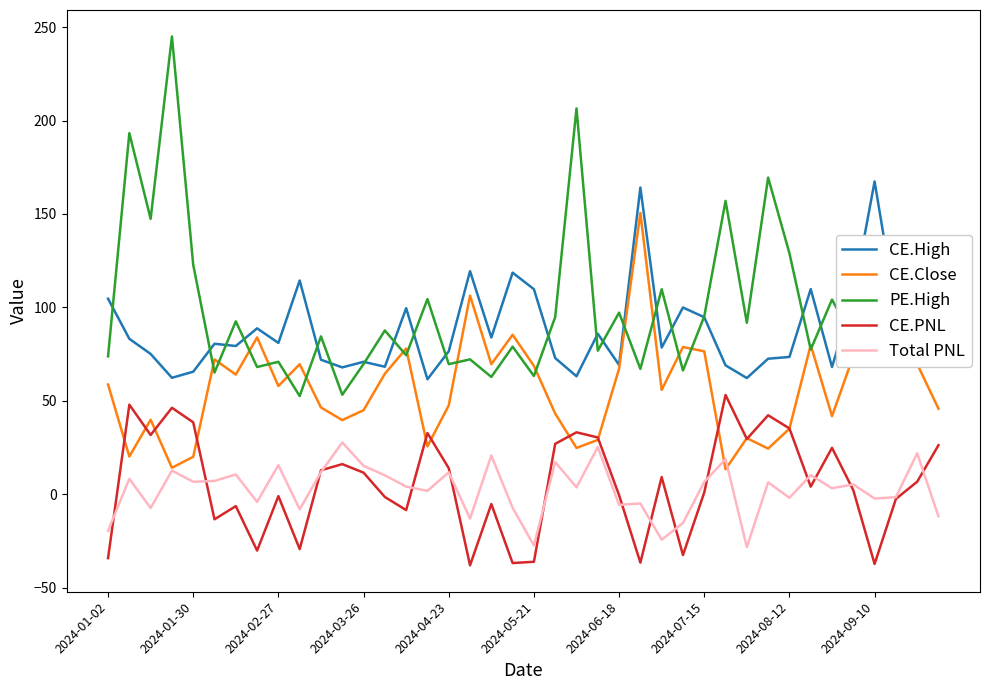

What is the lowest value of the CE.PNL series?

-38.0